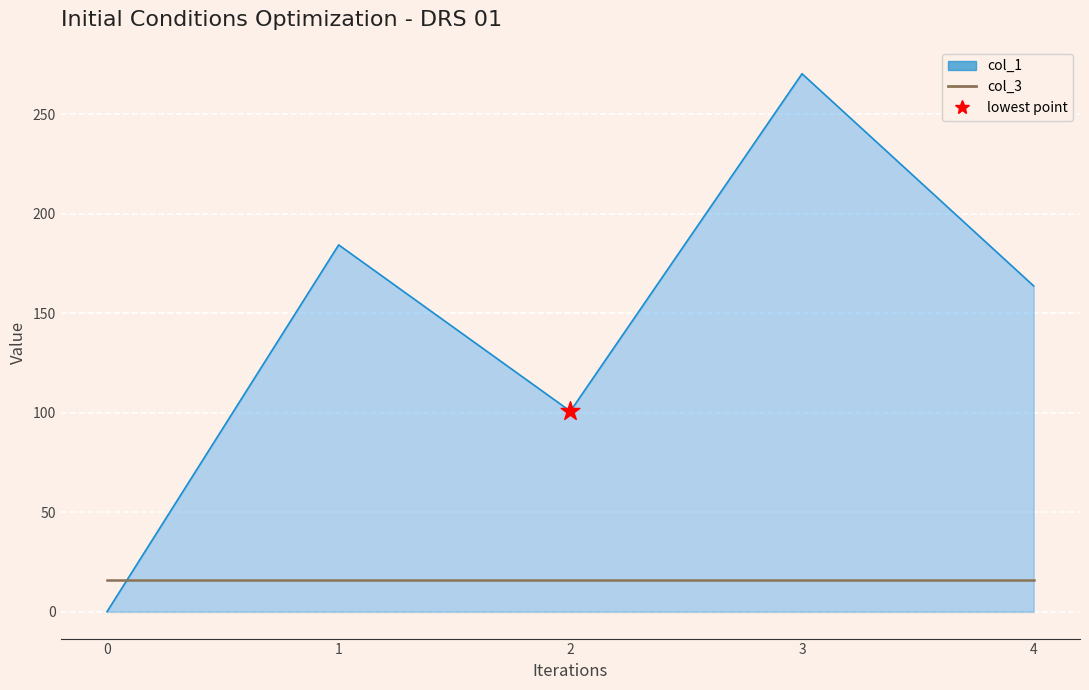

At which category is the sum across all series the highest?

3